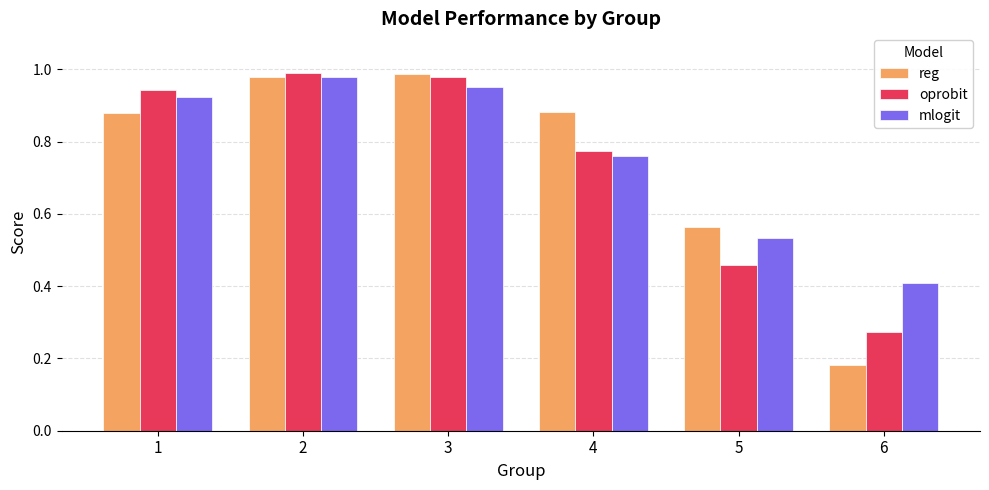

What is the sum of the mlogit values at 5 and 2?

1.5